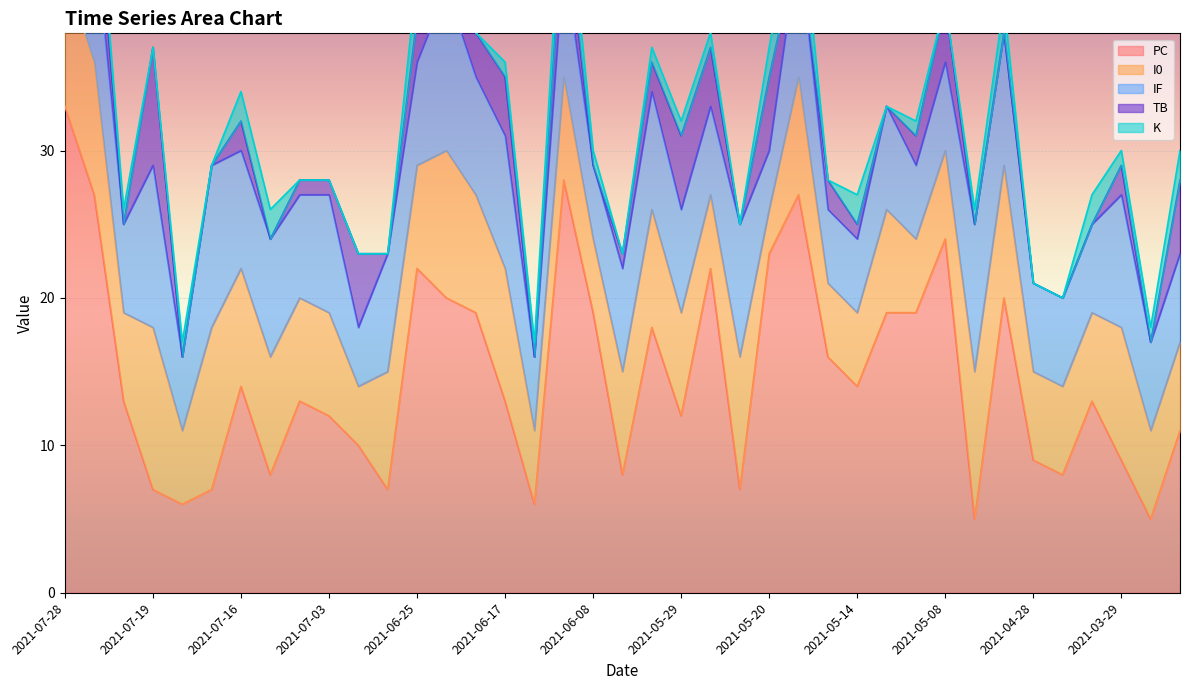

Which category has the highest value across all series?

2021-07-28